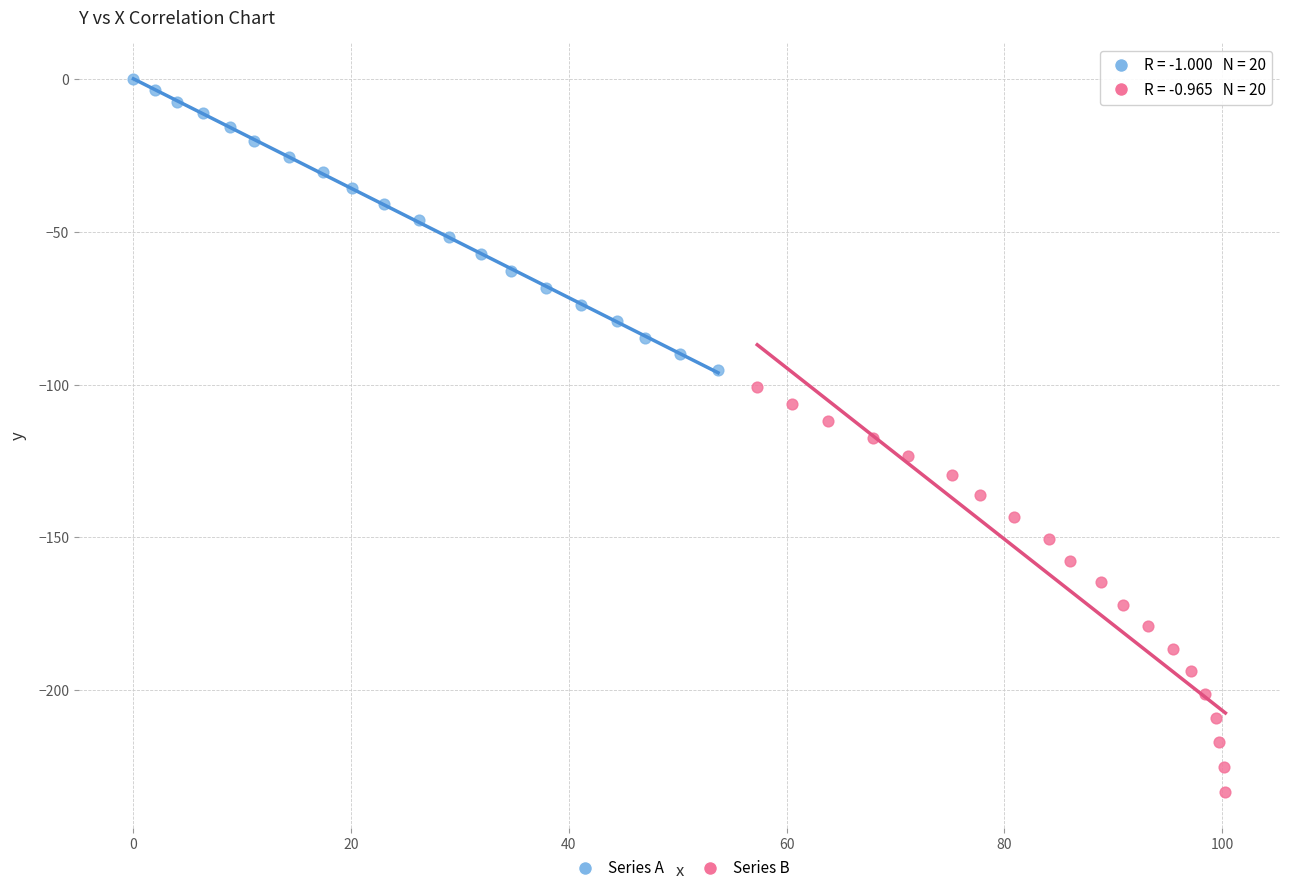

Which series contains the highest Y value?

Series A